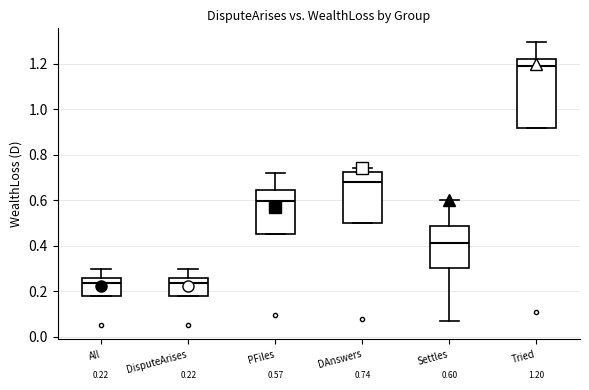

Which box has the highest median line?

Tried